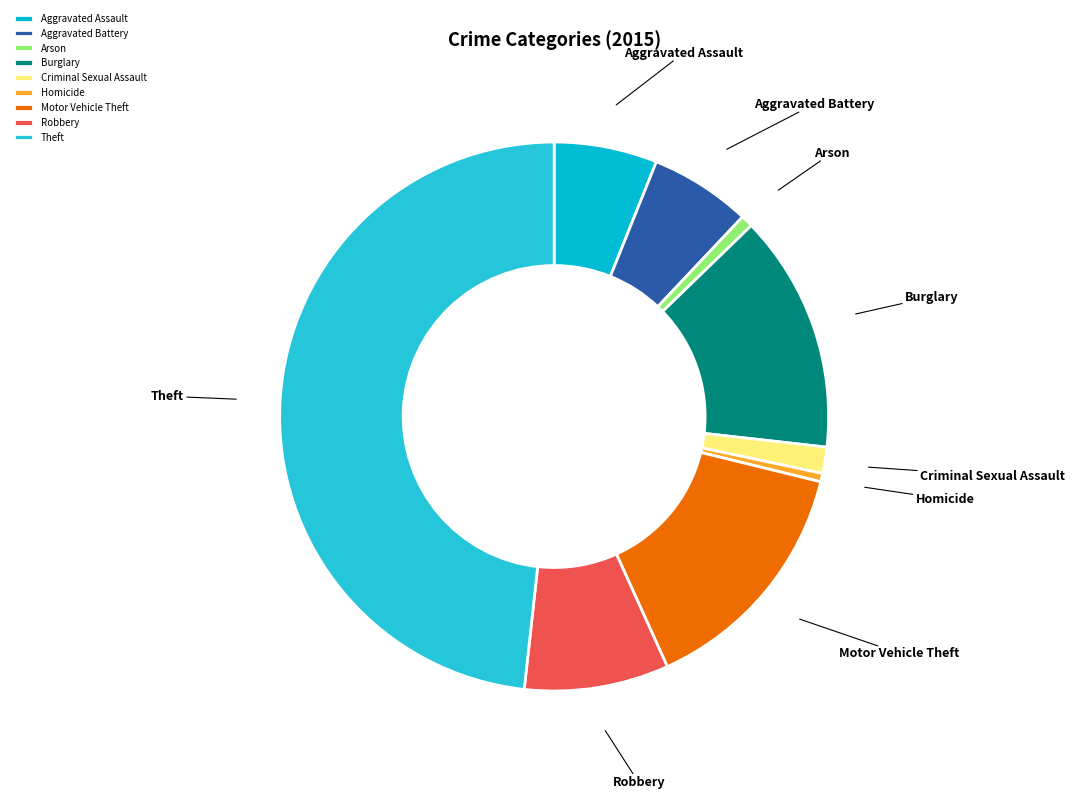

True or false: Theft accounts for 48% of the total.

True